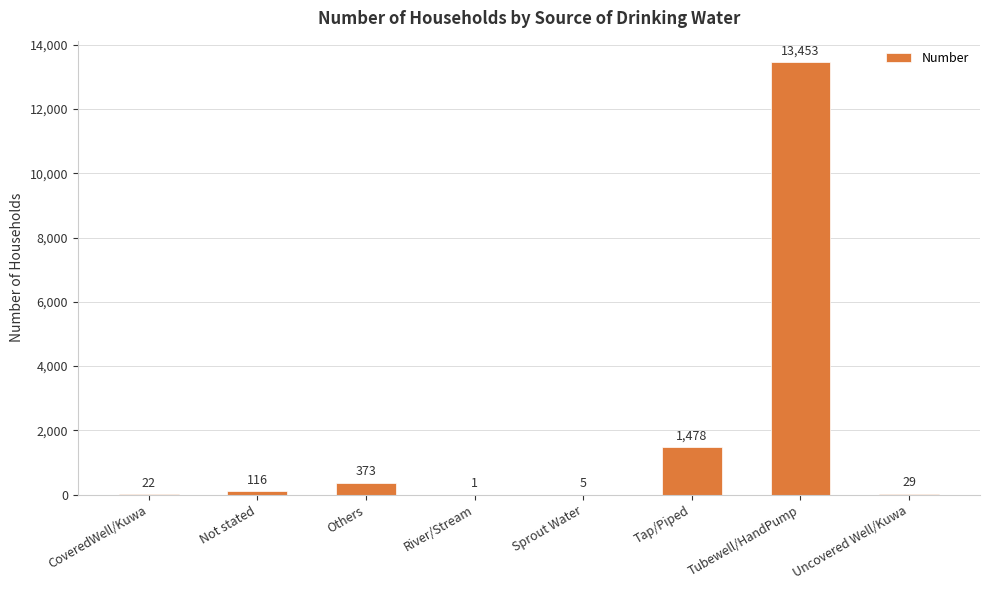

Count the number of data series in this chart.

1